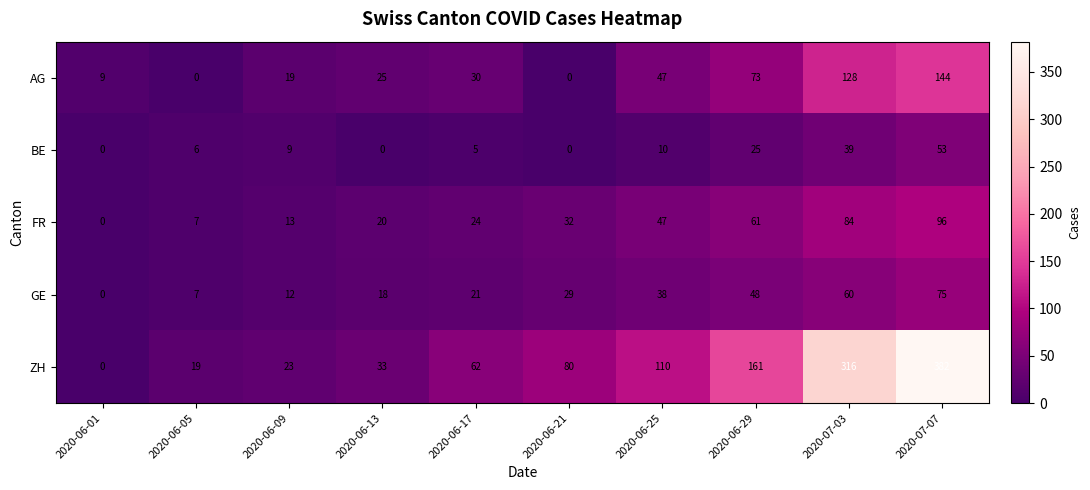

The ZH series shows 80 at 2020-06-21. True or false?

True